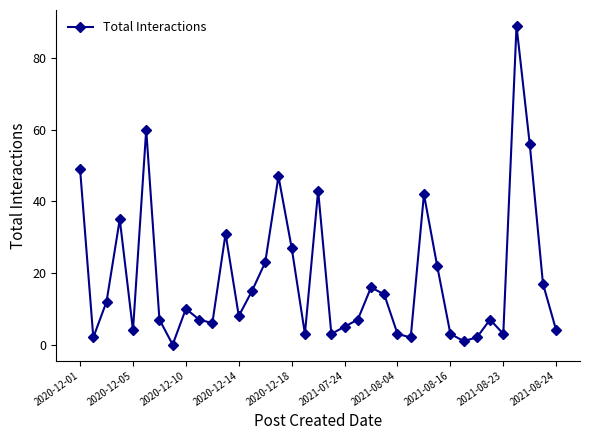

What is the value of the 14th point from the left?

15